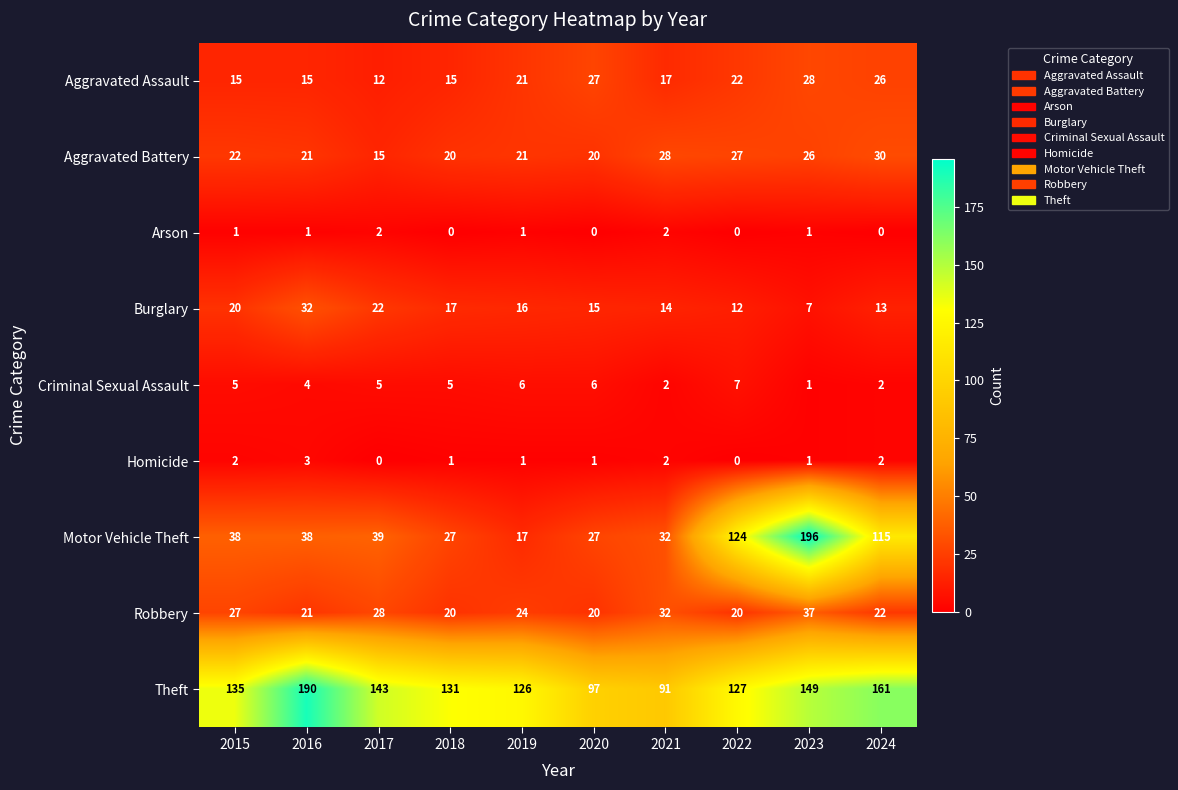

What is the total value across all series at 2022?

339